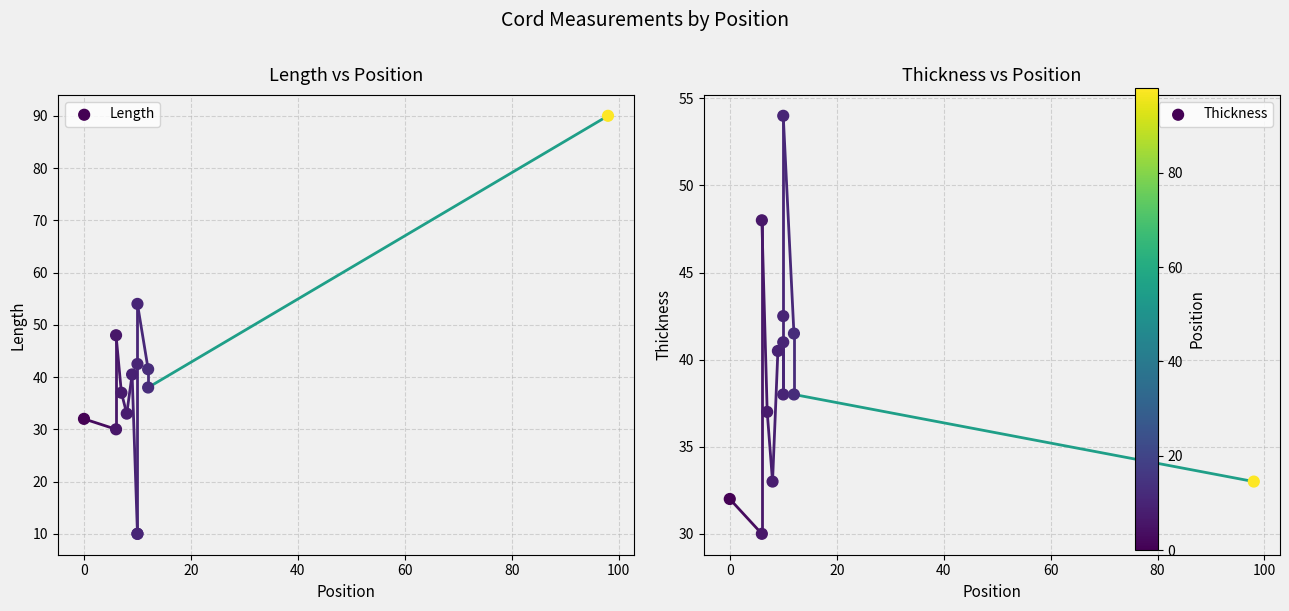

Which series reaches the maximum Y coordinate?

Length